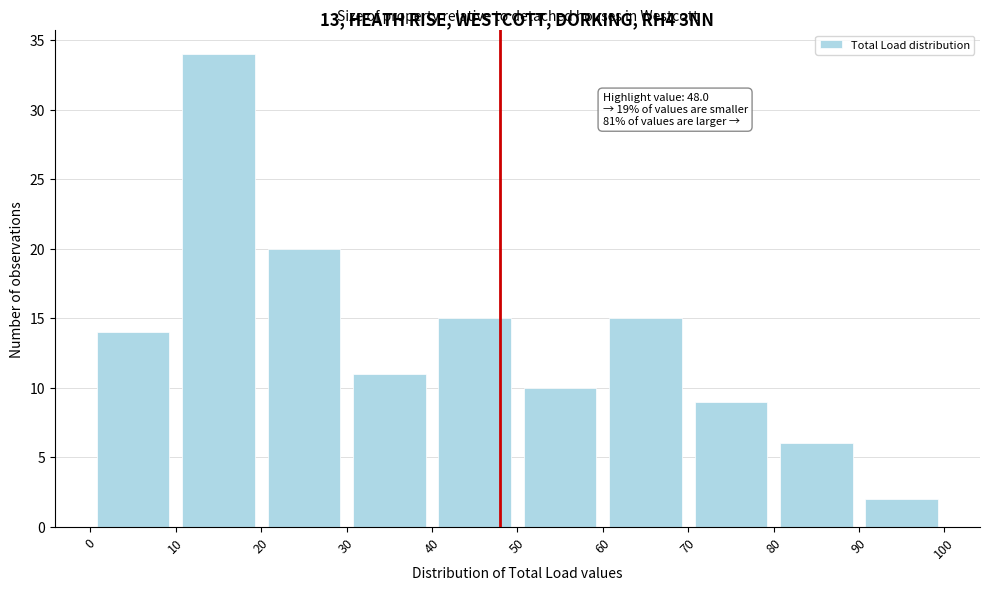

Which range on the x-axis has the tallest bar?

10 to 20